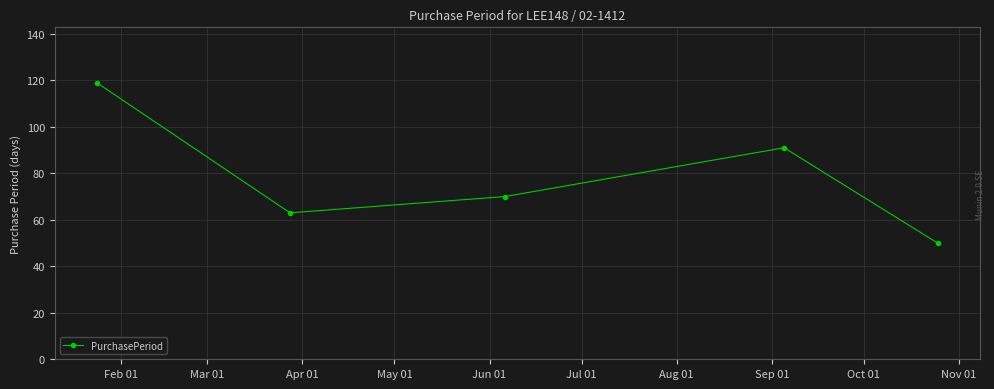

Is this an area chart (filled region under the line)?

No